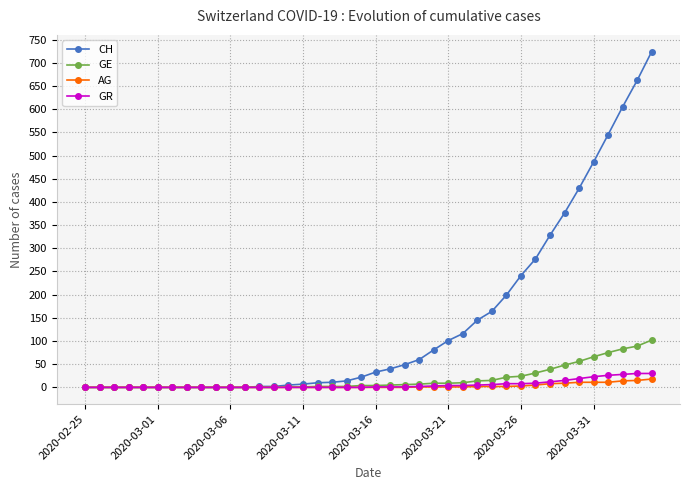

Which series has the largest range (max minus min)?

CH